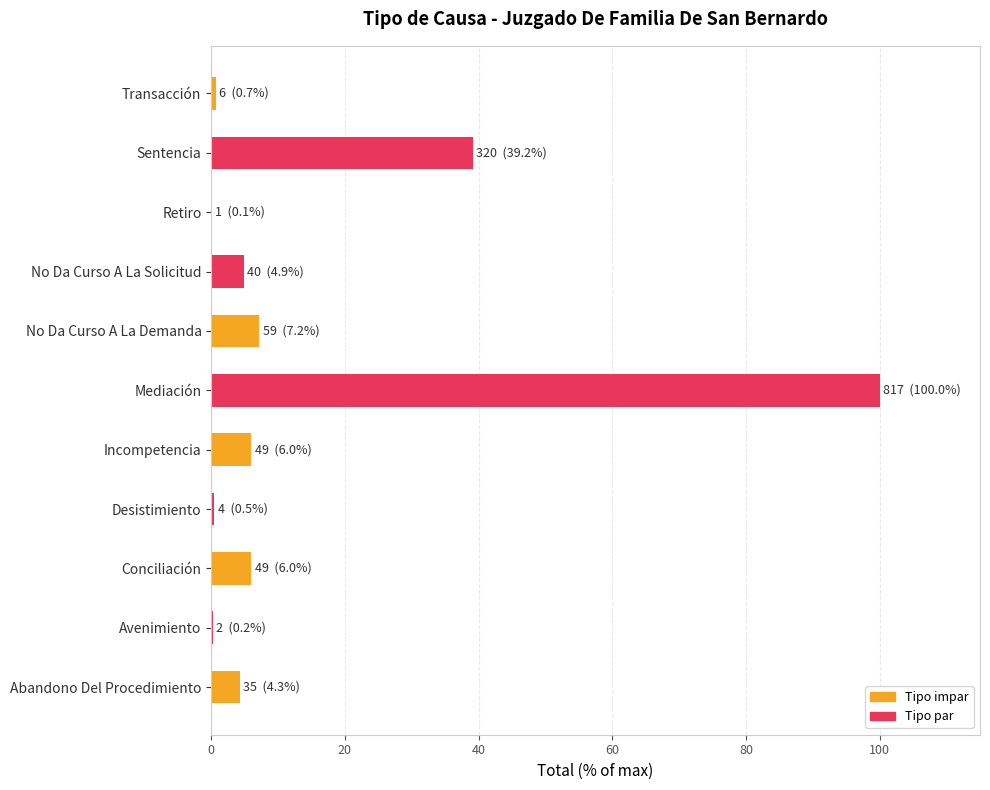

Count the number of data series in this chart.

1